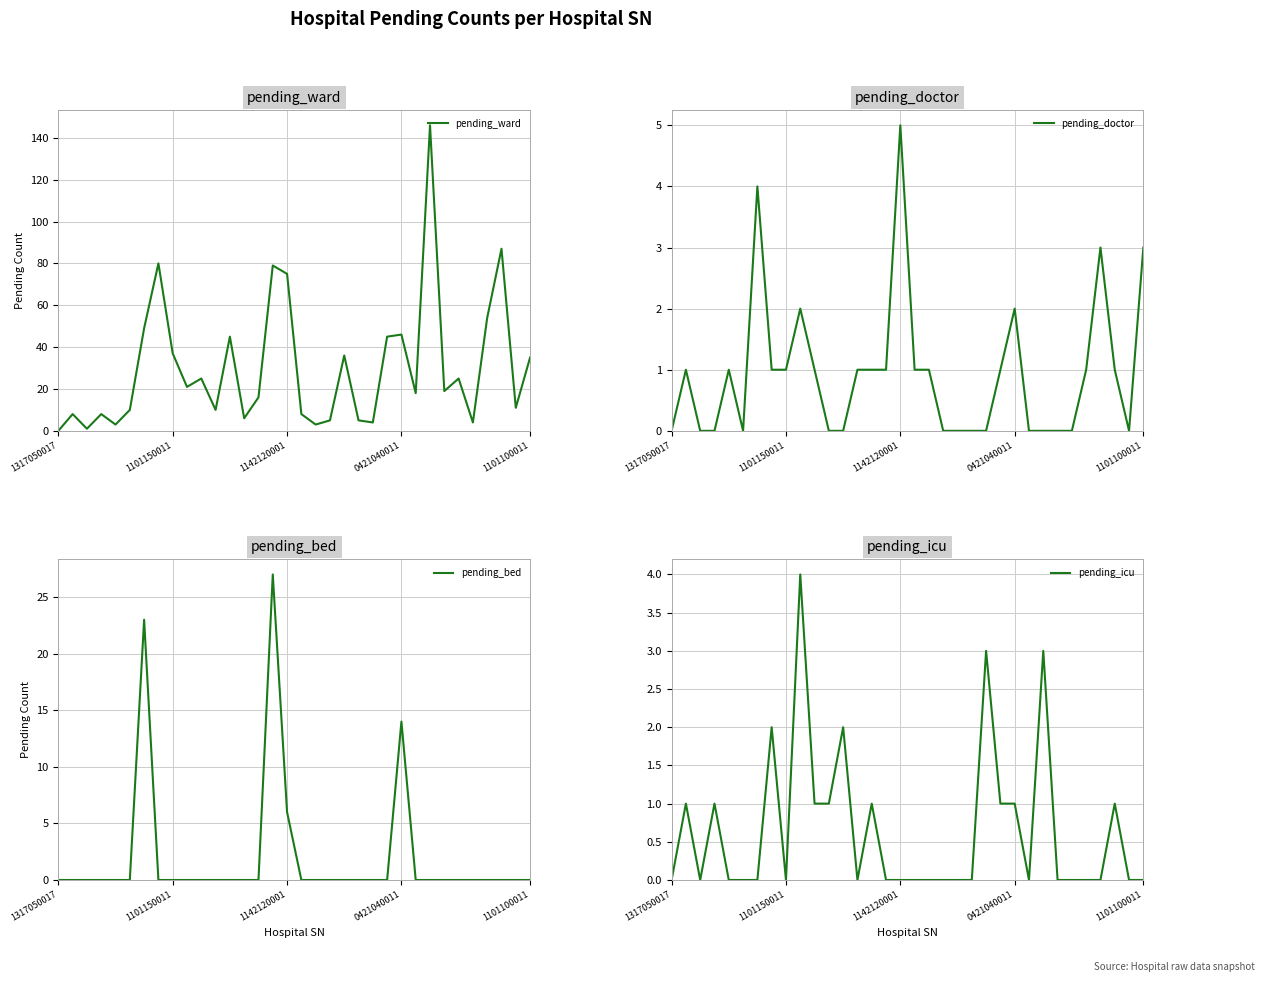

The value of pending_icu at 7 is 2. True or false?

True